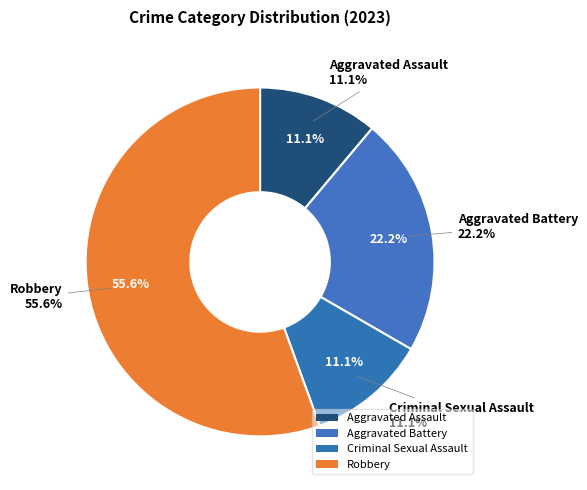

Which category has the biggest portion of the pie?

Robbery